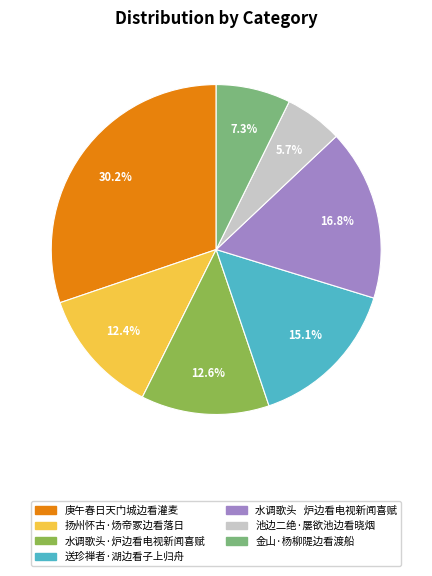

Approximately how many times larger is the value at 水调歌头 炉边看电视新闻喜赋 compared to 金山·杨柳隄边看渡船?

2.3